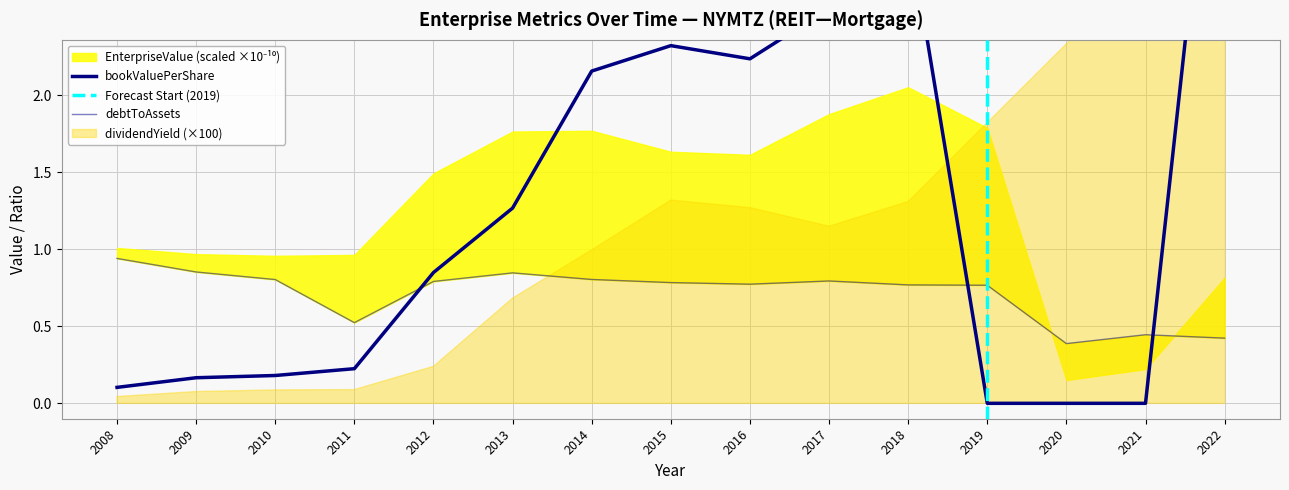

Where do debtToAssets and bookValuePerShare first cross each other?

2011 and 2012